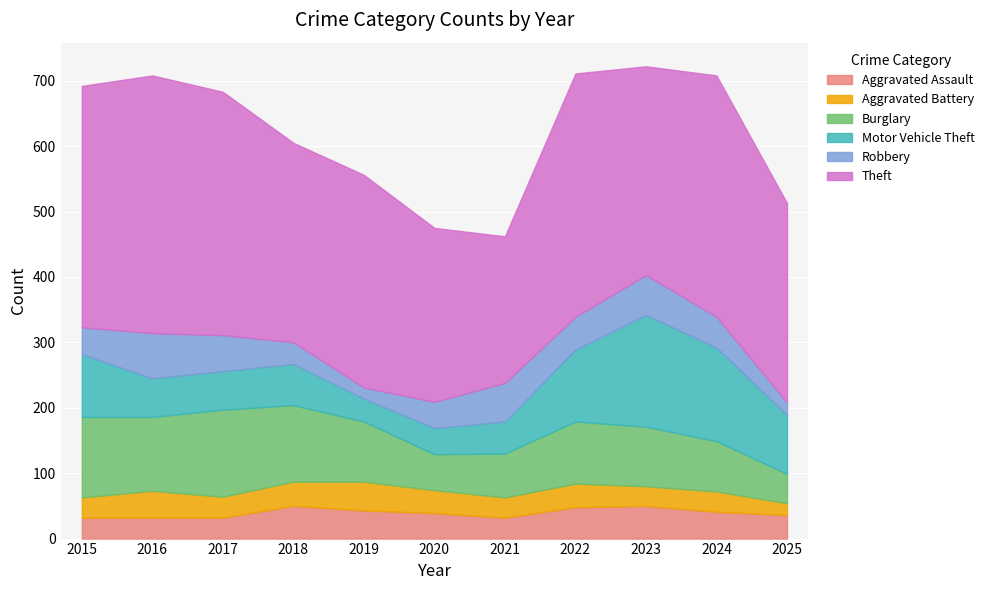

Does the chart display data point markers on the line(s)?

No